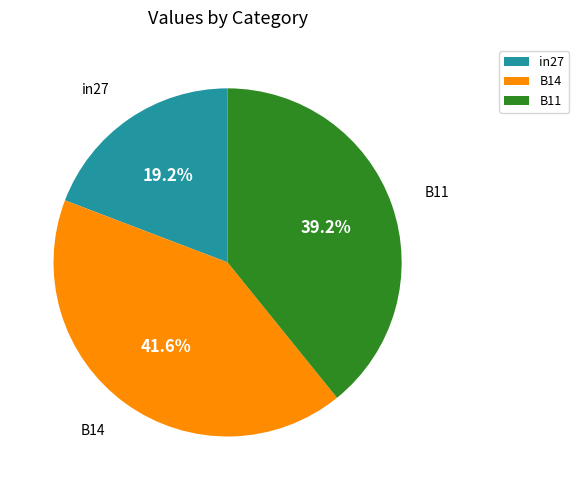

True or false: B14 accounts for 36% of the total.

False